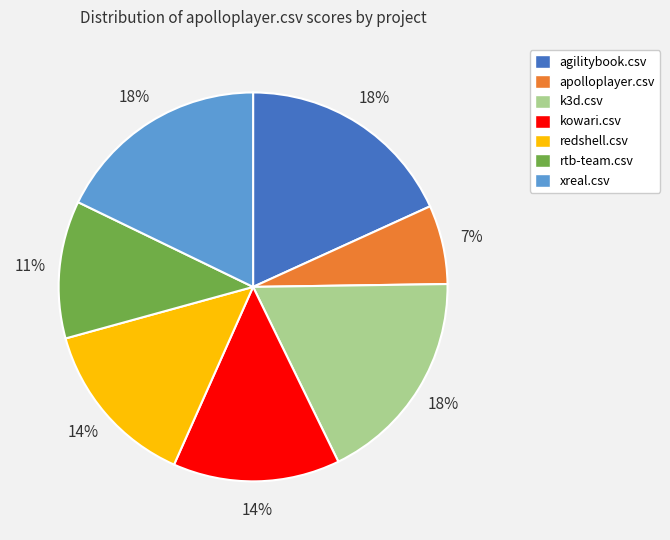

Which slice is the smallest?

apolloplayer.csv